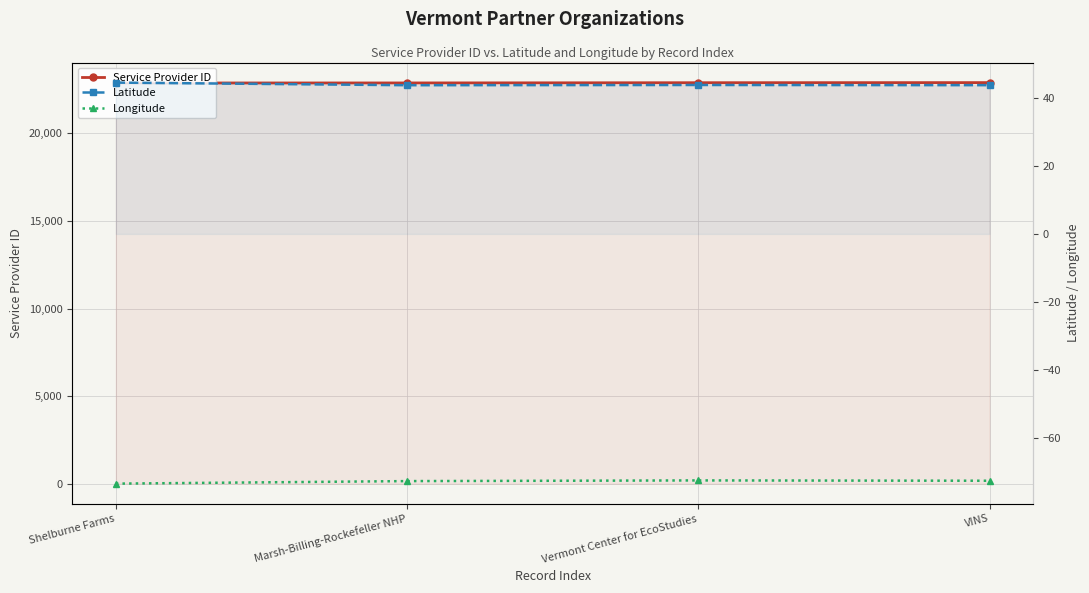

Which category has the lowest value across all series?

Shelburne Farms